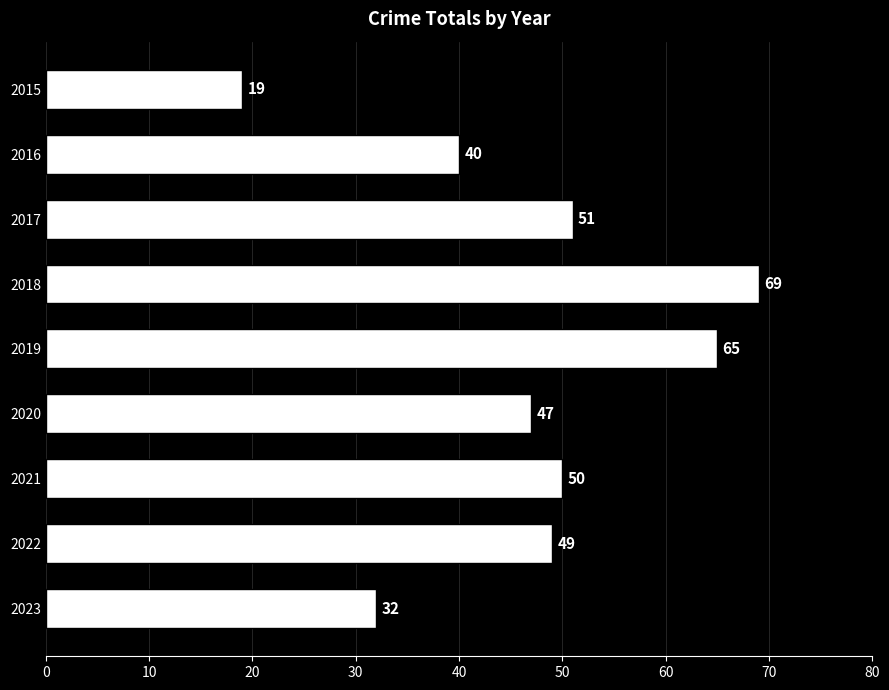

Reading bottom to top, transcribe all the data shown in this chart.

32	49	50	47	65	69	51	40	19